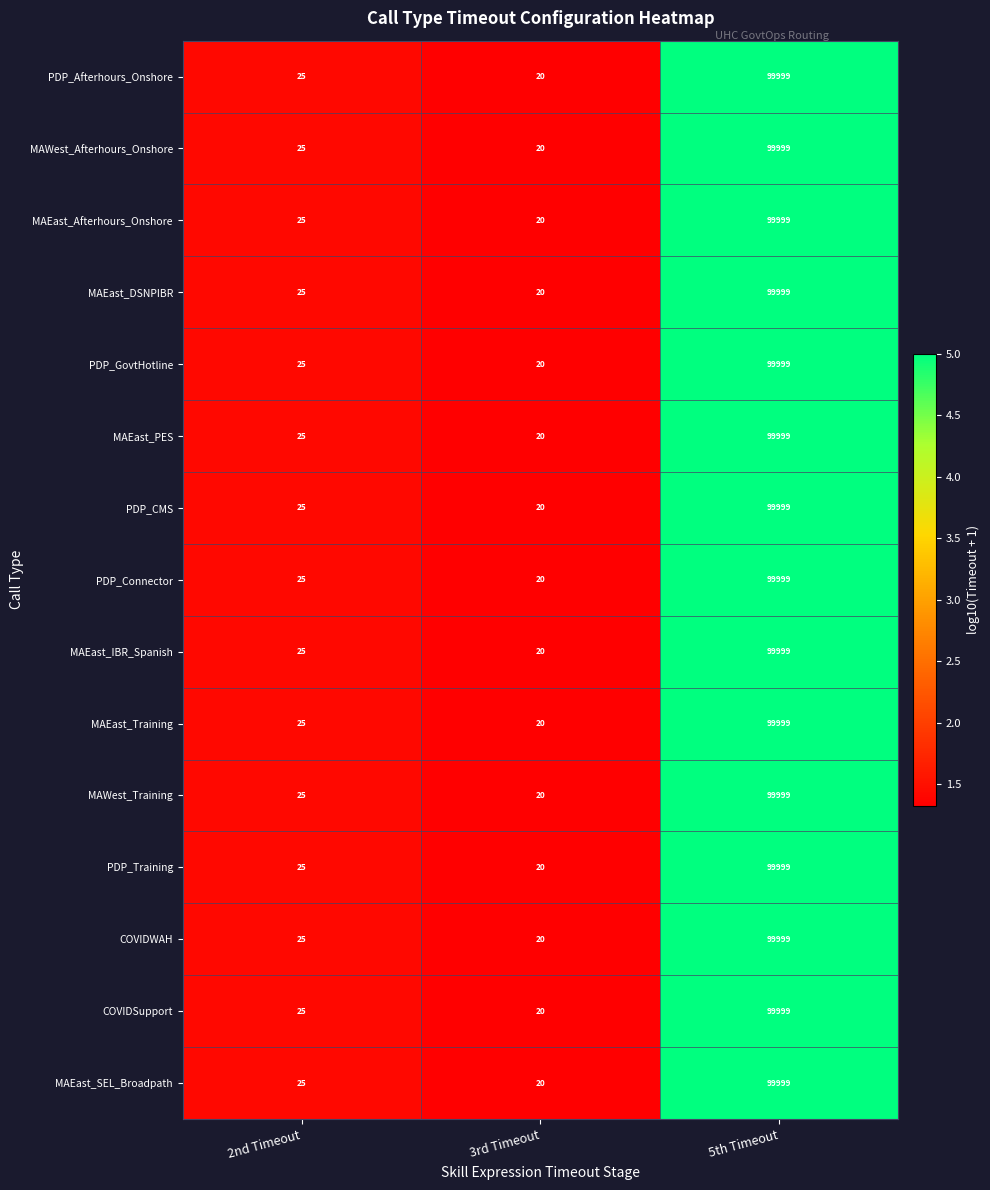

What is the total value across all series at 5th Timeout?

1499985